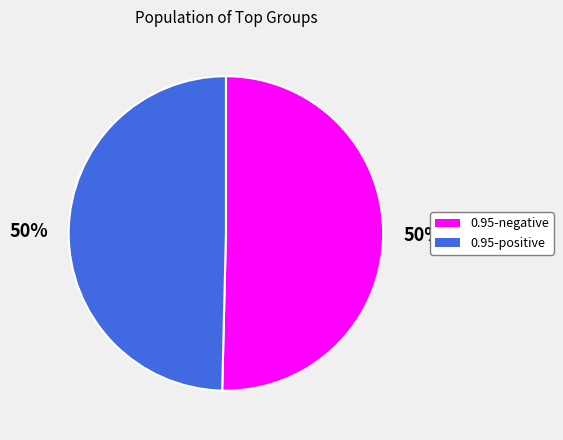

To the nearest percent, what is the average slice percentage?

50%